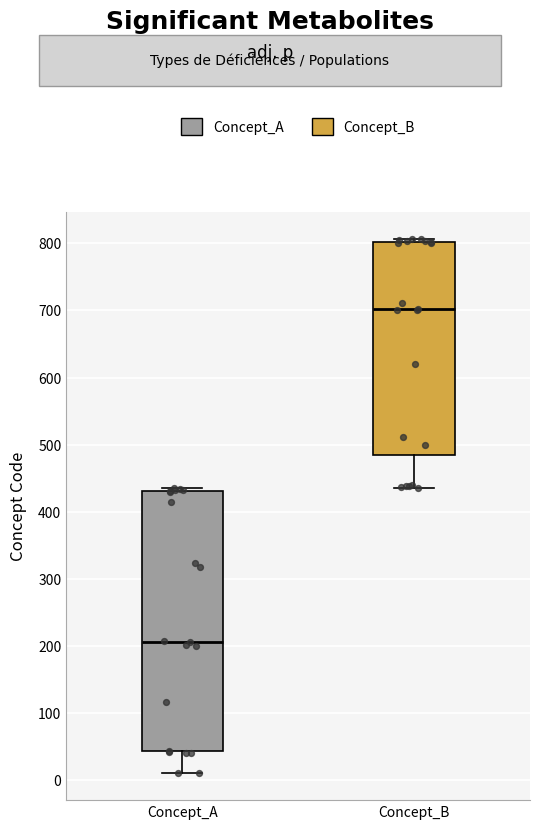

Which box is the tallest, from its lower edge to its upper edge?

Concept_A